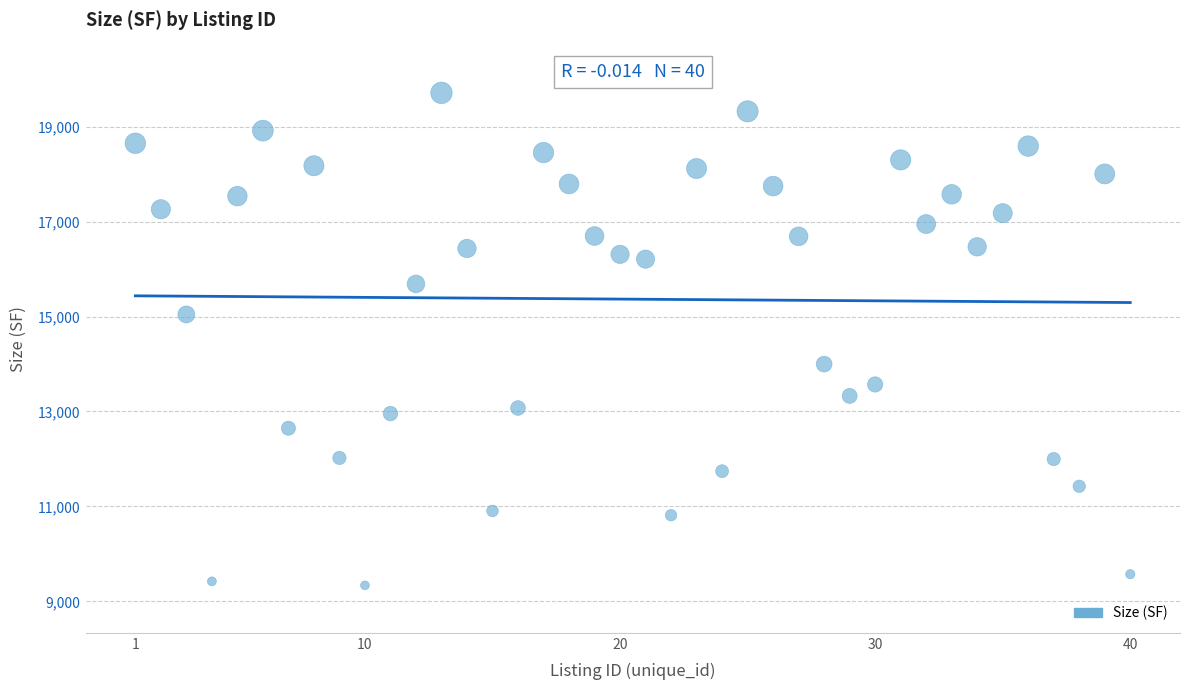

What is the range of X values (max minus min)?

39